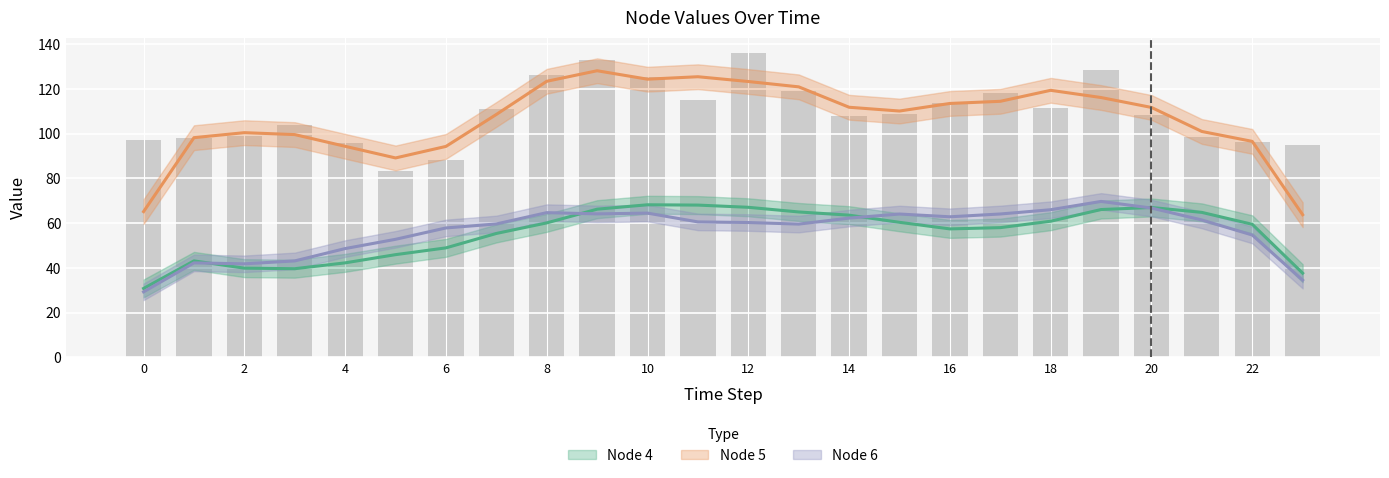

Is the value of Node 4 (trend) at 18 greater than the value of Node 6 (trend) at 12?

Yes